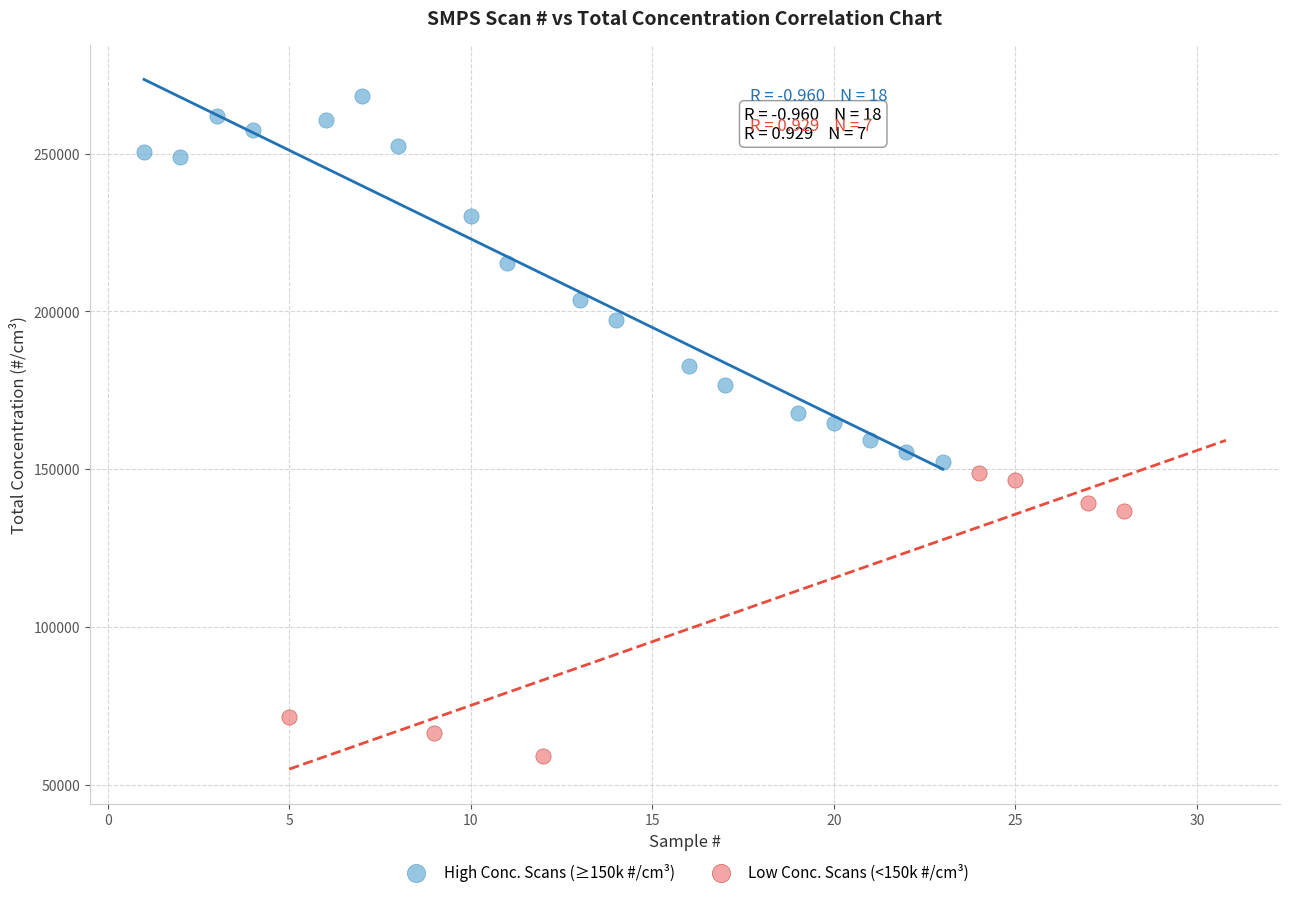

Which series contains the lowest Y value?

Low Conc. Scans (<150k #/cm³)